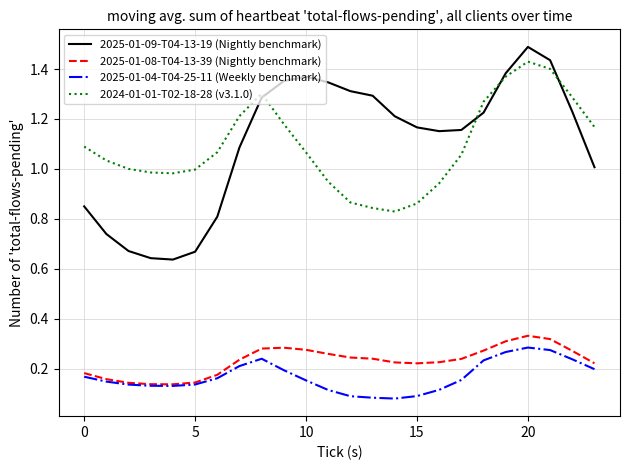

True or false: 2025-01-08-T04-13-39 (Nightly benchmark) and 2025-01-09-T04-13-19 (Nightly benchmark) cross at least once.

False